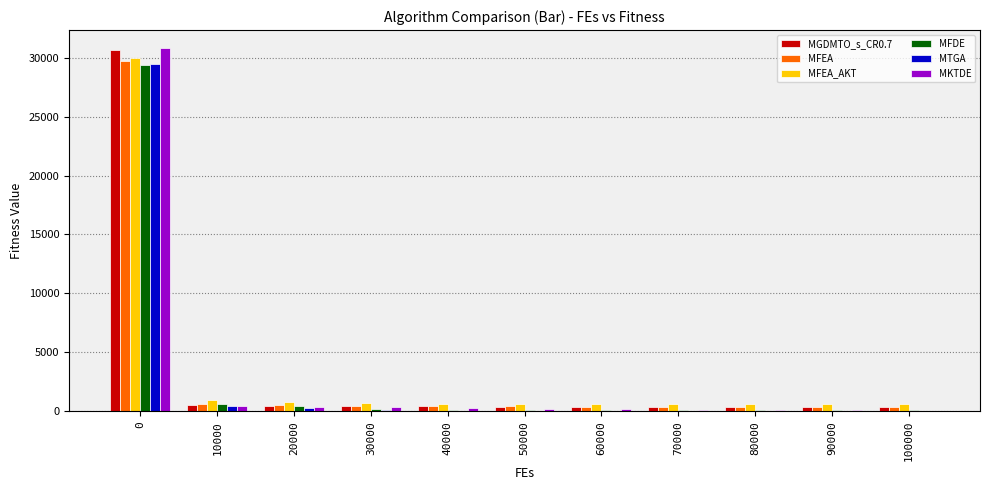

What is the greatest value displayed?

30806.4